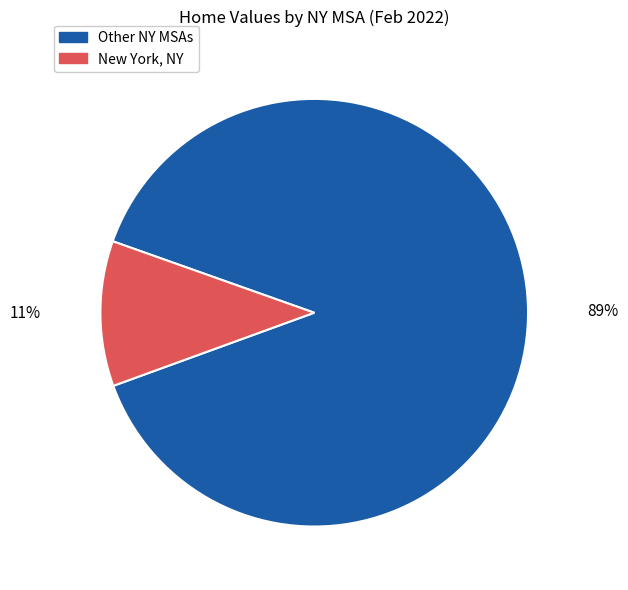

Do Other NY MSAs and New York, NY together represent more than half of the pie?

Yes